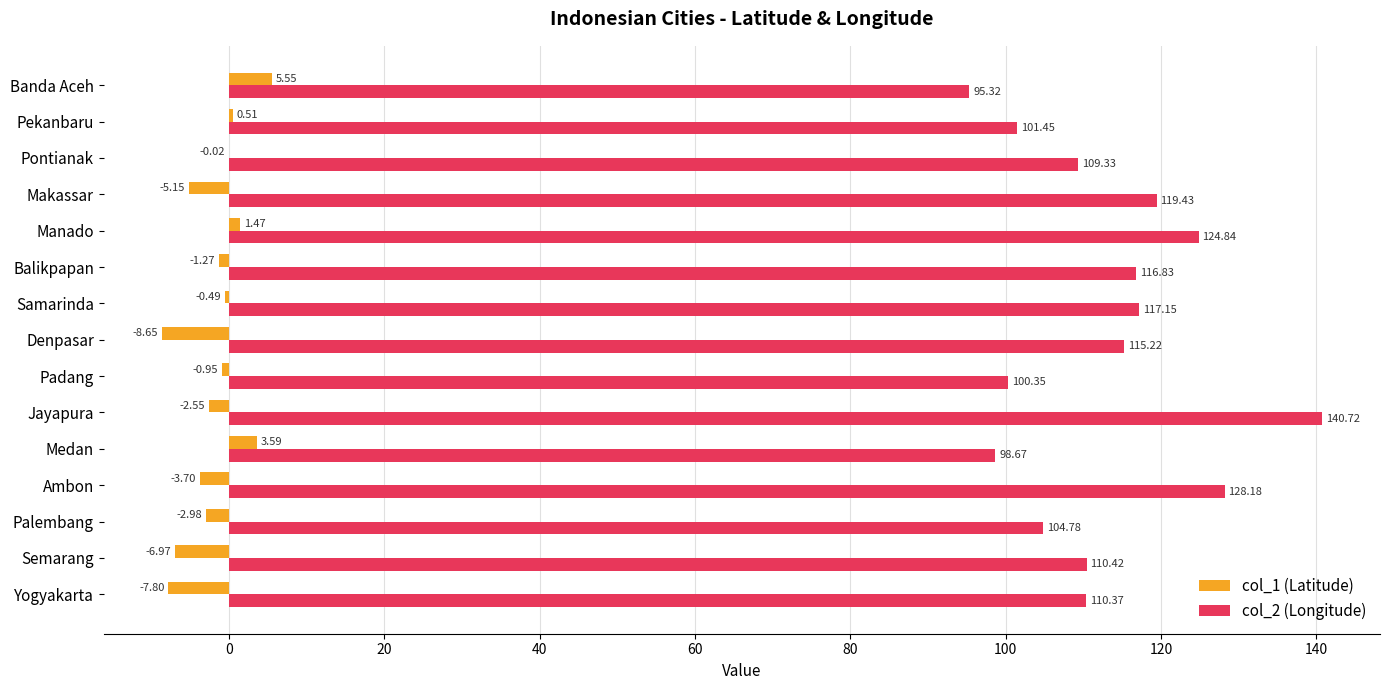

At which label is col_2 (Longitude) closest to 118?

Samarinda